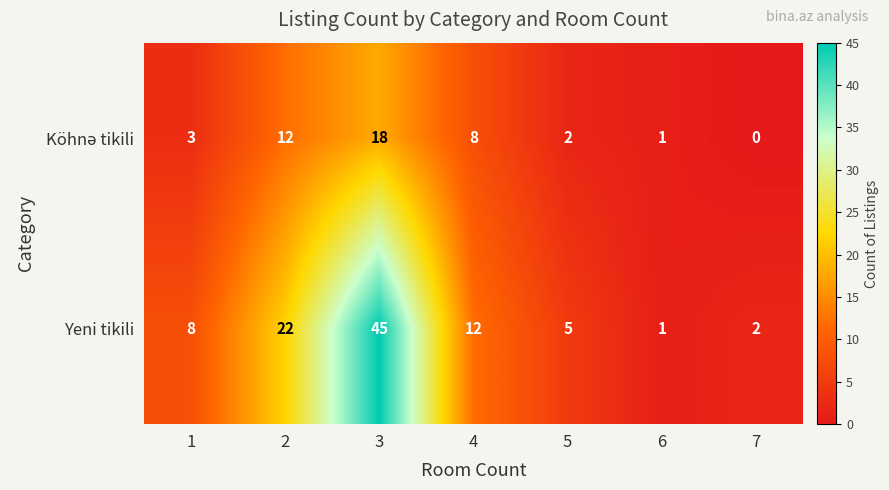

Rank the categories by Yeni tikili value from lowest to highest.

6, 7, 5, 1, 4, 2, 3